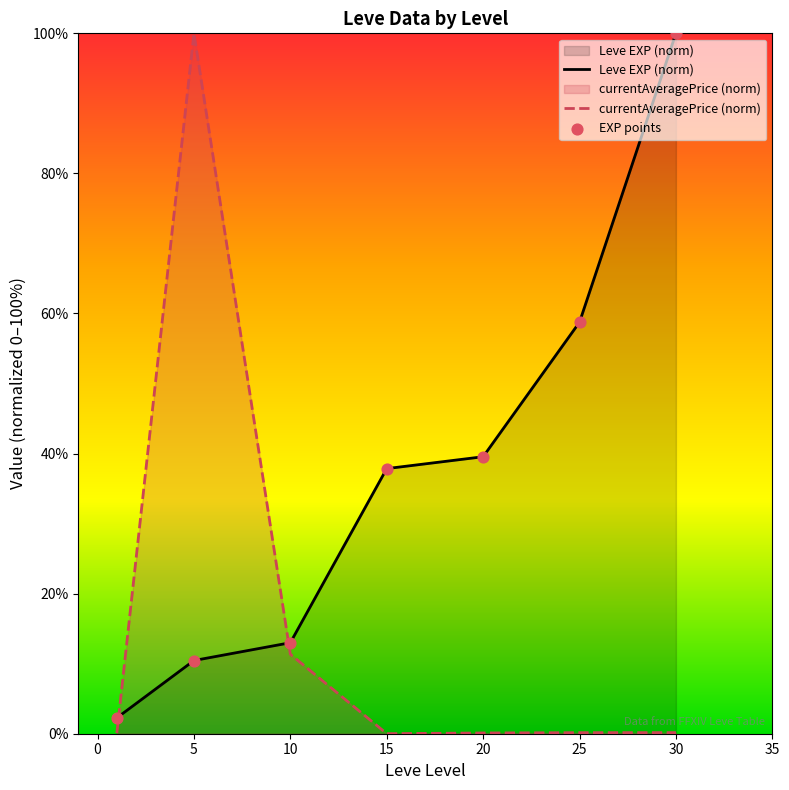

Which series has the widest spread of Y values?

currentAveragePrice (norm)